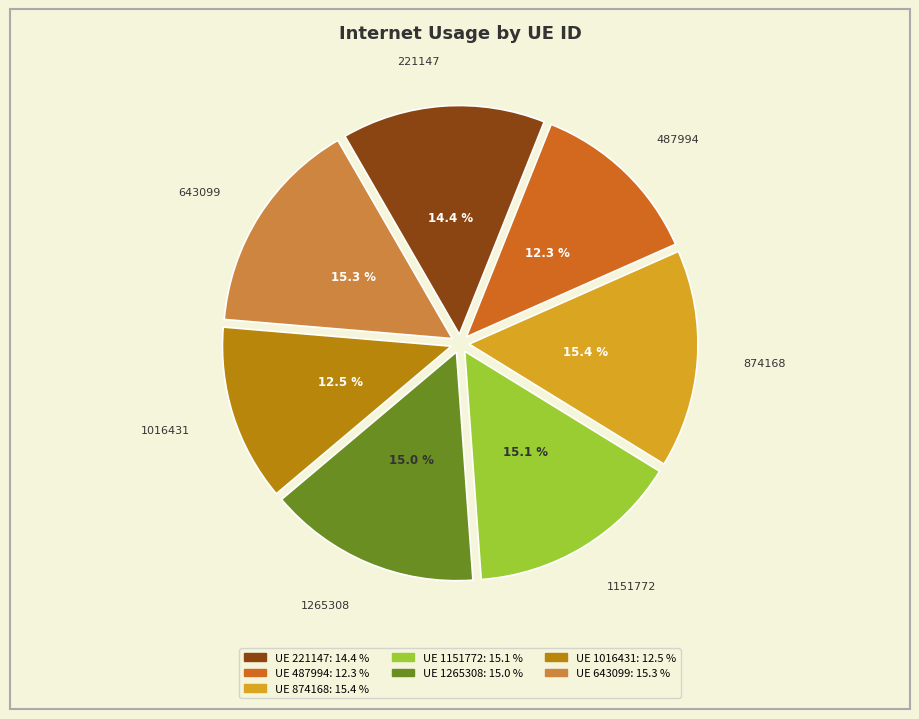

Does any single category account for the majority?

No